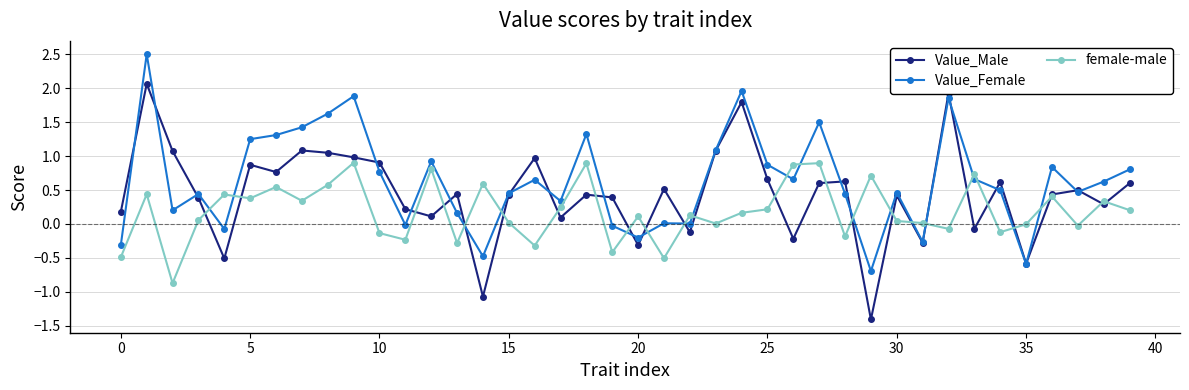

What is the greatest value displayed?

2.5